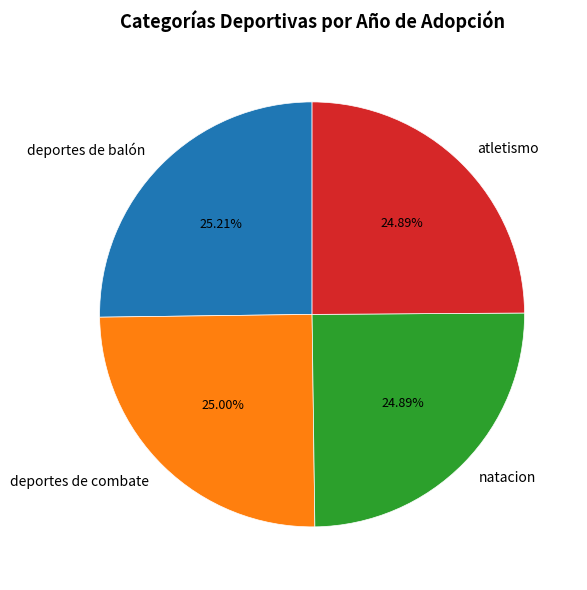

Does natacion account for over 50% of the chart?

No